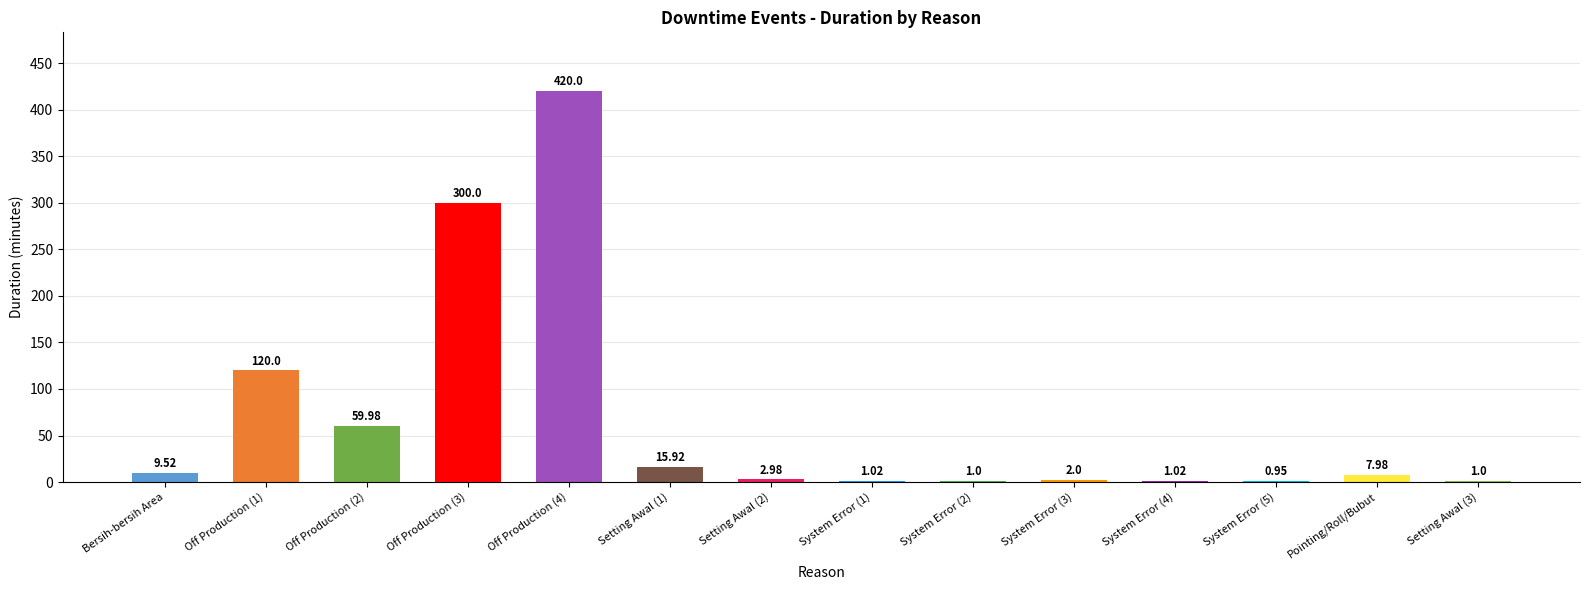

At which label does the data first exceed 7?

Bersih-bersih Area